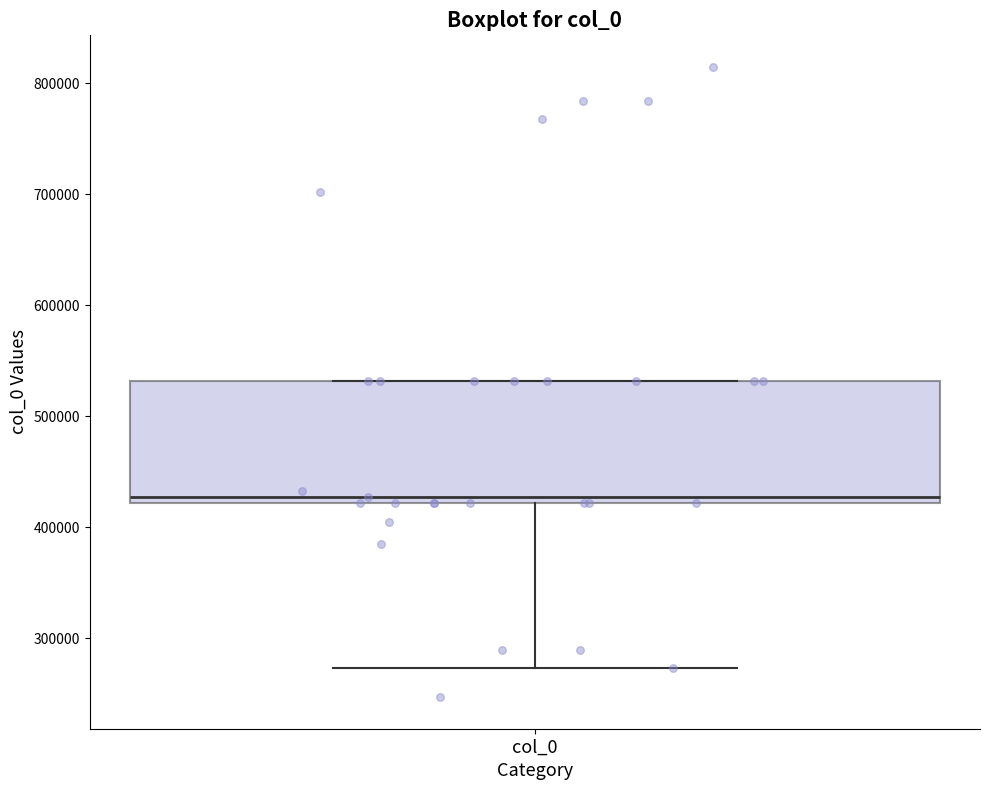

Where is the lower edge of the box for col_0 on the y-axis? The values are not printed on the chart, so give them approximately, as read against the axis.

420000